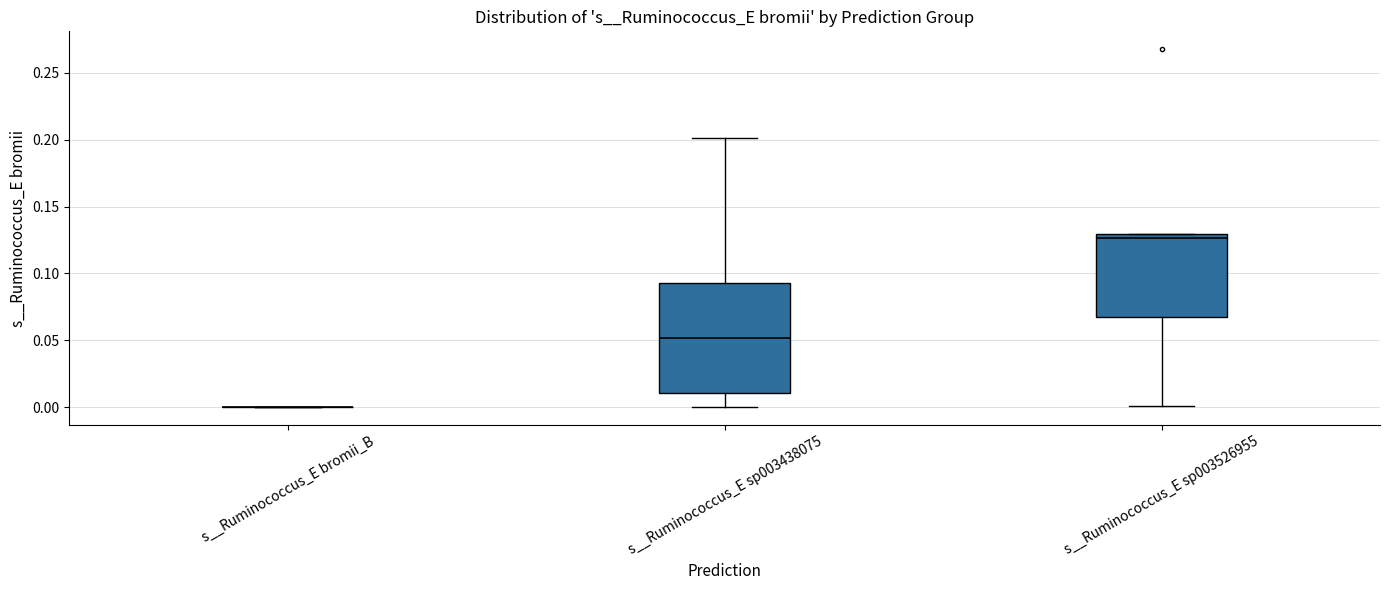

Reading left to right, transcribe this box plot: for each box, give where its median line is, the range the box spans, and where its two whiskers end, as read against the y-axis. The values are not printed on the chart, so give them approximately, as read against the axis.

s__Ruminococcus_E bromii_B: box collapsed to a line at 0.000, whiskers 0.000 to 0.000
s__Ruminococcus_E sp003438075: median 0.050, box 0.010 to 0.095, whiskers 0.000 to 0.200
s__Ruminococcus_E sp003526955: median 0.125, box 0.070 to 0.130, whiskers 0.000 to 0.130